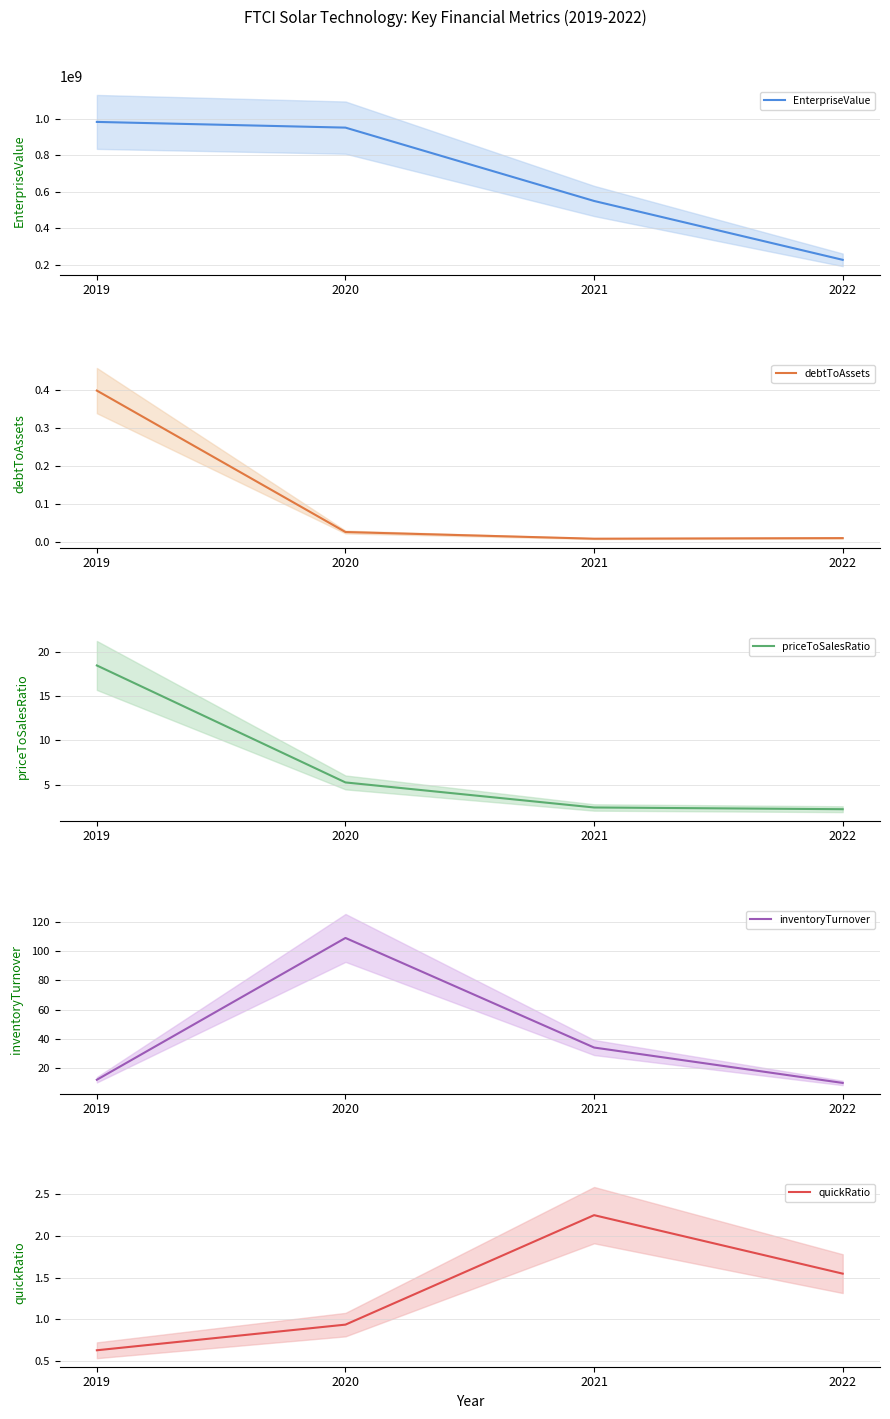

List the labels in order of quickRatio value, smallest first.

2019, 2020, 2022, 2021